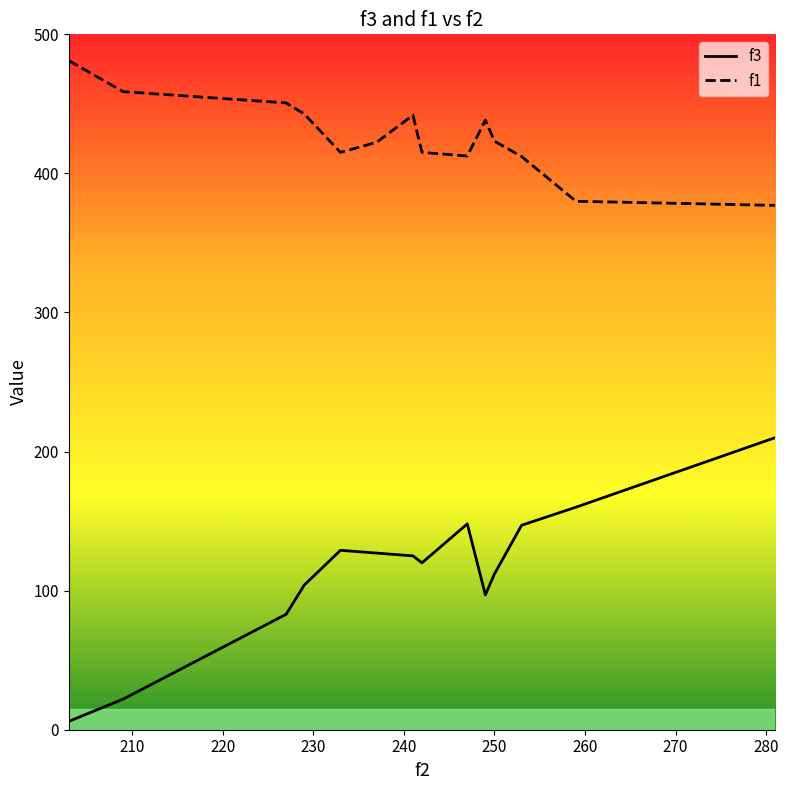

Rank the series by their maximum value, from lowest to highest.

f3, f1